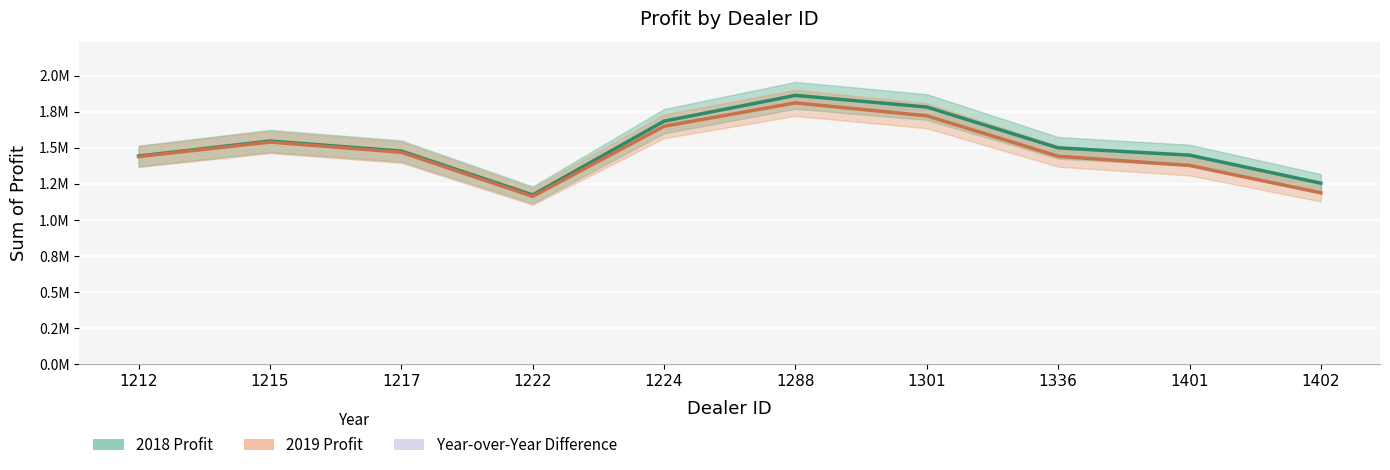

Reading left to right, transcribe all the data shown in this chart.

2018 Profit: 1212=1442501.0	1215=1546386.2	1217=1477022.5	1222=1173165.0	1224=1684246.0	1288=1862804.0	1301=1782083.8	1336=1499372.0	1401=1448764.8	1402=1254783.5
2019 Profit: 1212=1438925.0	1215=1539600.0	1217=1468762.5	1222=1163362.5	1224=1648825.0	1288=1810750.0	1301=1721337.5	1336=1441162.5	1401=1377400.0	1402=1187612.5